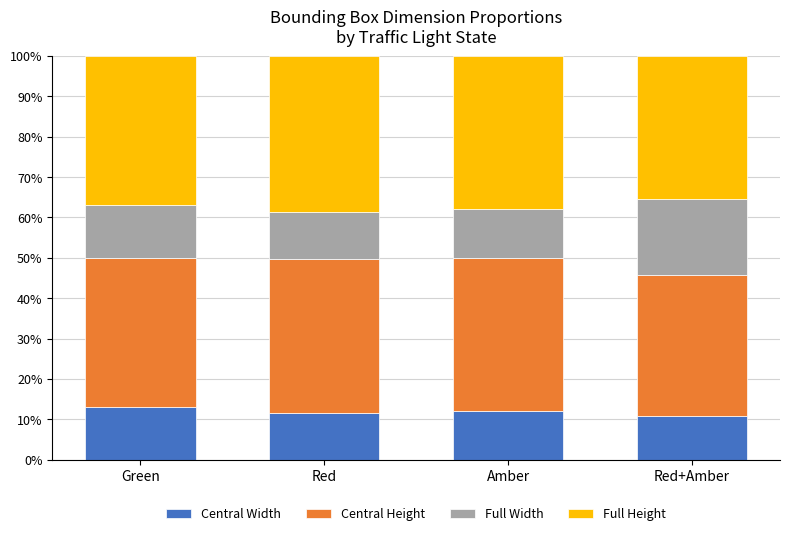

Reading left to right, transcribe the values for Central Width.

Green=13.0	Red=11.7	Amber=12.1	Red+Amber=10.8